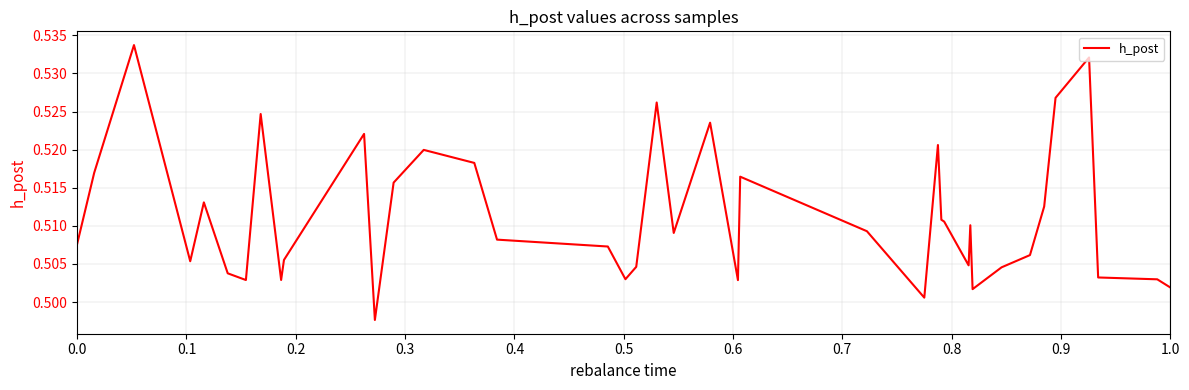

How many lines are shown in the chart?

1